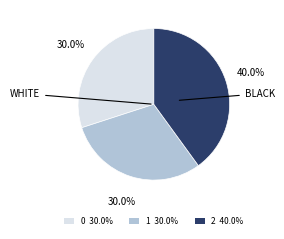

Approximately how many times larger is the value at 1 compared to 0?

1.0